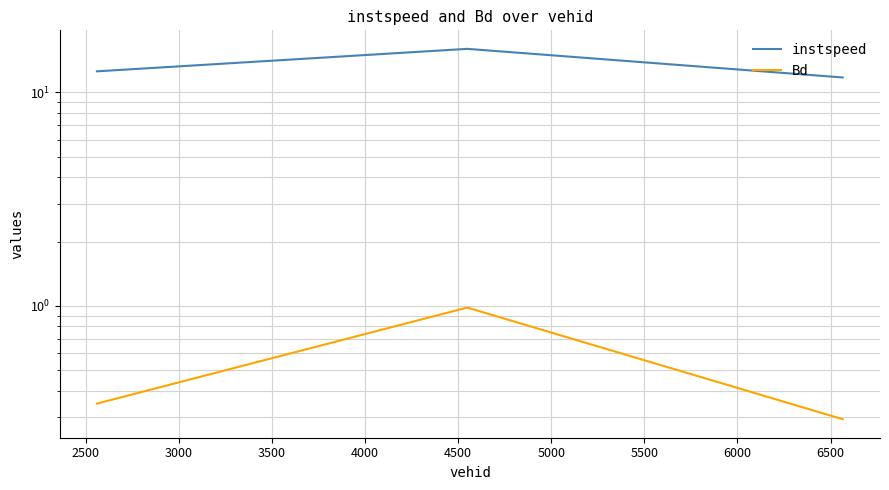

Between 2500 and 3000, which series saw the biggest shift?

instspeed